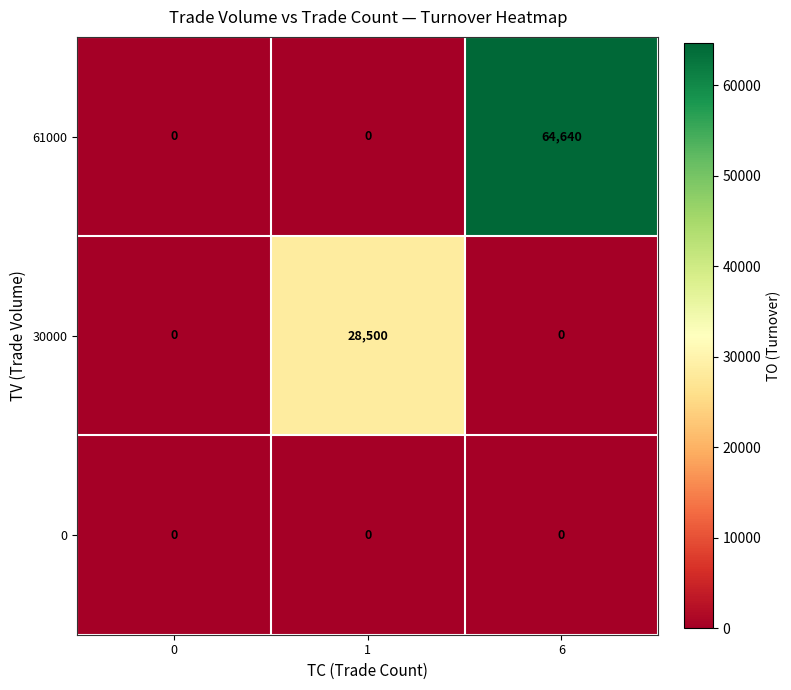

Rank the series by their maximum value, from highest to lowest.

61000, 30000, 0